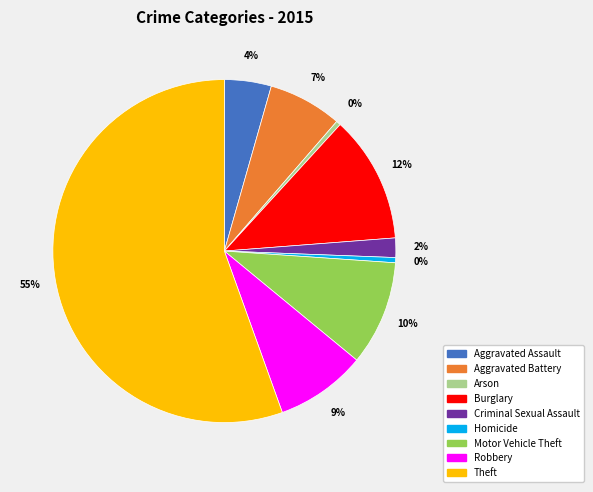

To the nearest percent, what percentage of the pie is Robbery?

9%